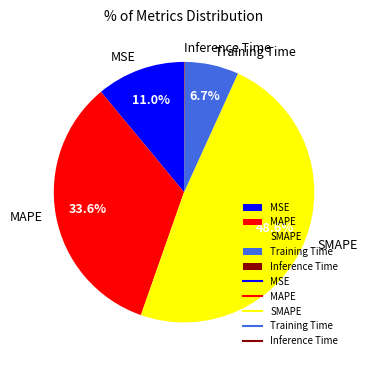

To the nearest percent, what is the combined percentage of Training Time and MSE?

18%